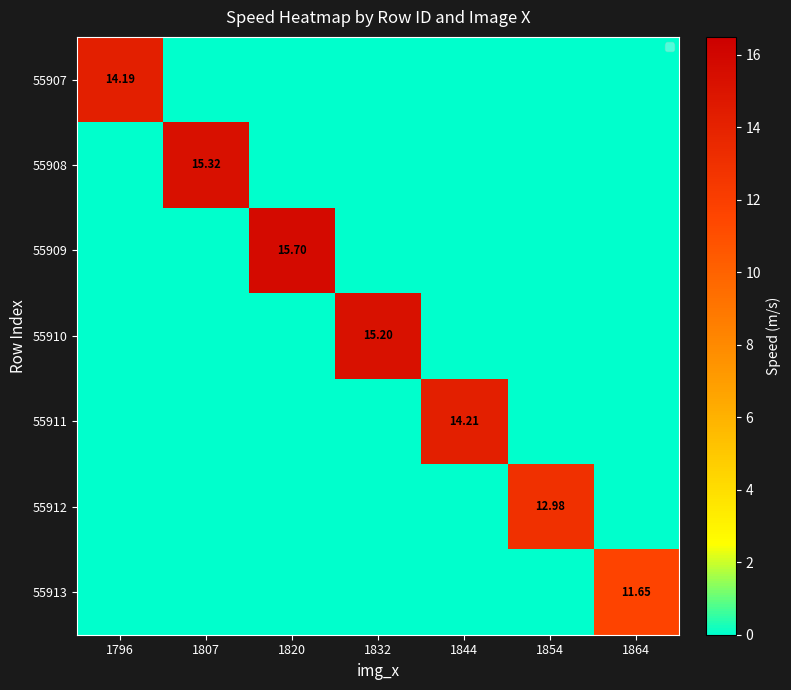

Which category has the highest value across all series?

1820